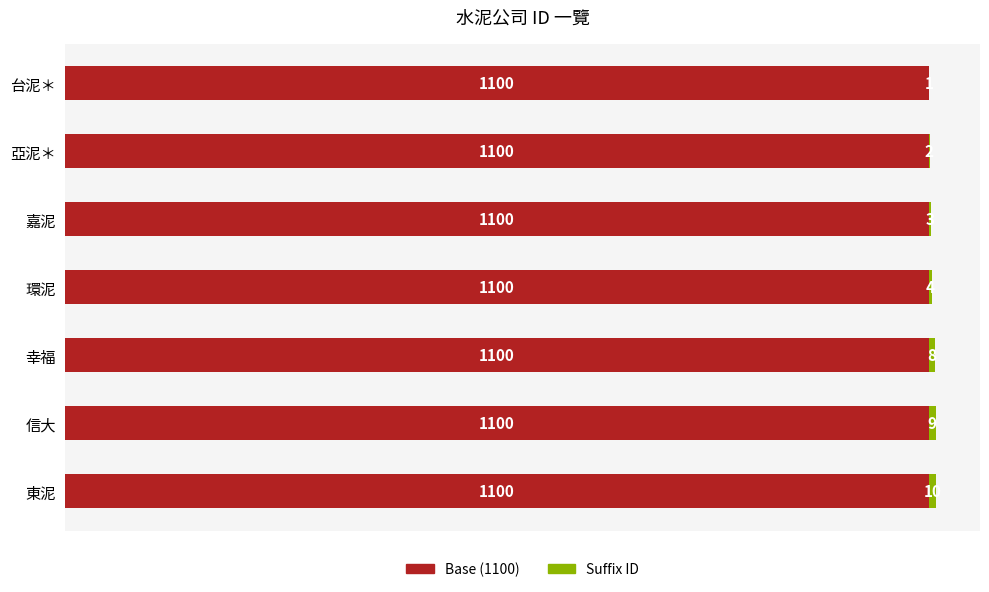

Count the number of data series in this chart.

2